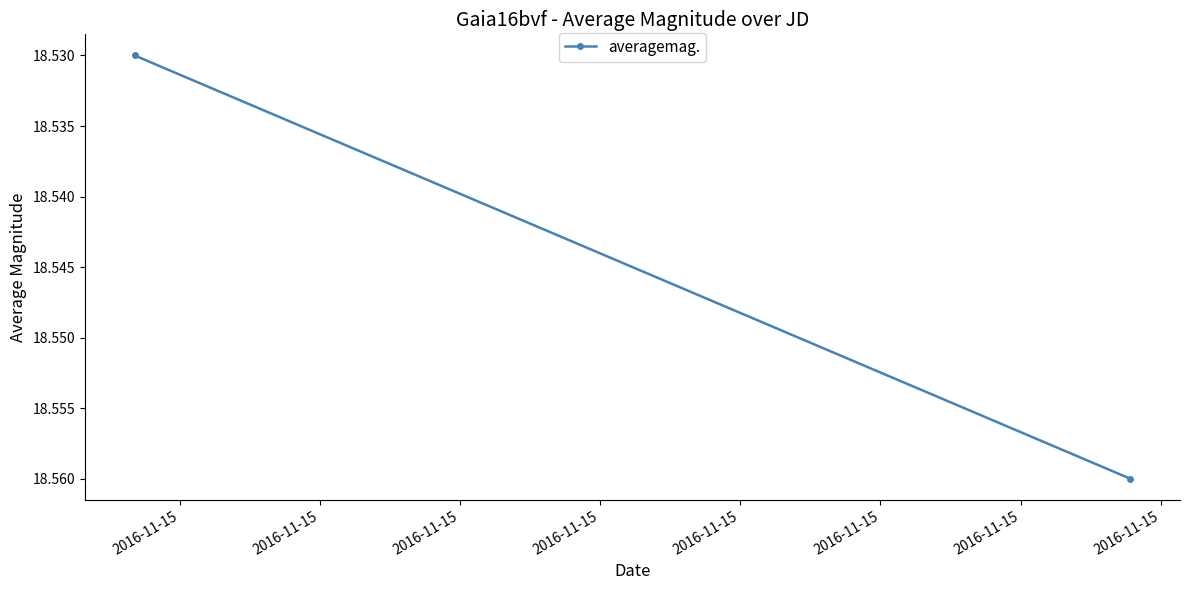

What is the value of the 1st point from the left?

18.5